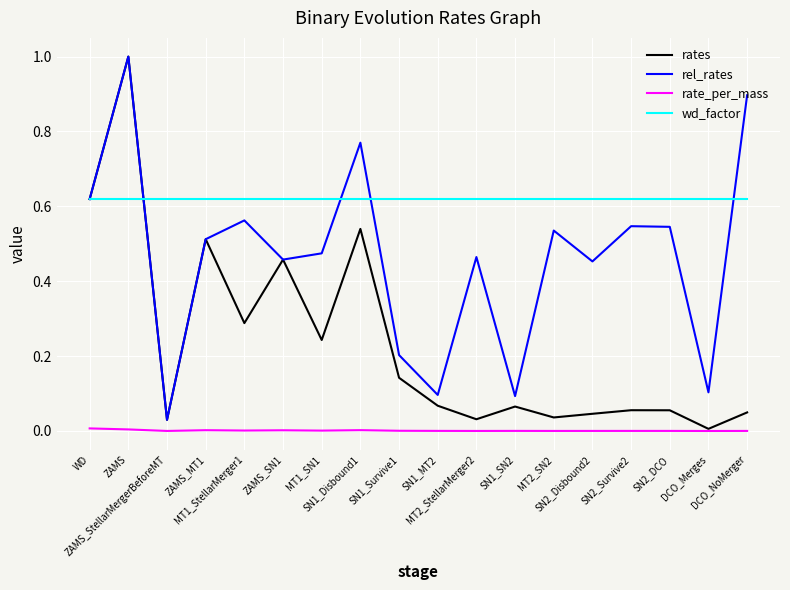

Which series has the largest total across all categories?

wd_factor